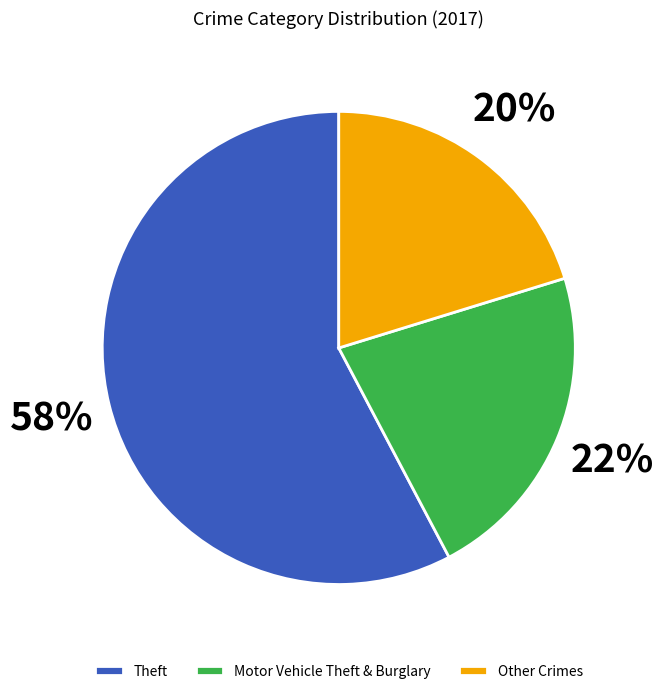

What percentage is the Theft slice, to the nearest percent?

58%